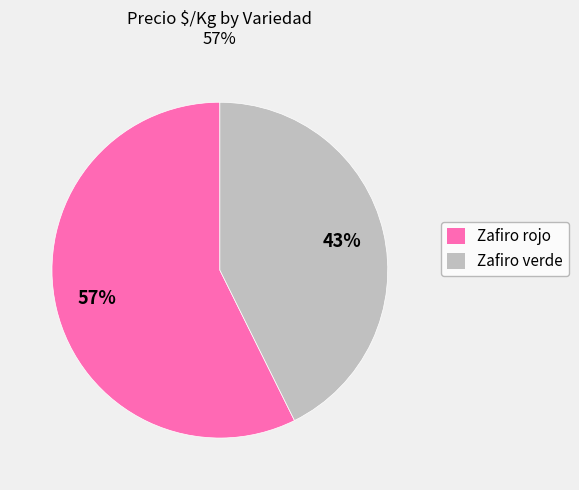

Rank the categories by value from highest to lowest.

Zafiro rojo, Zafiro verde